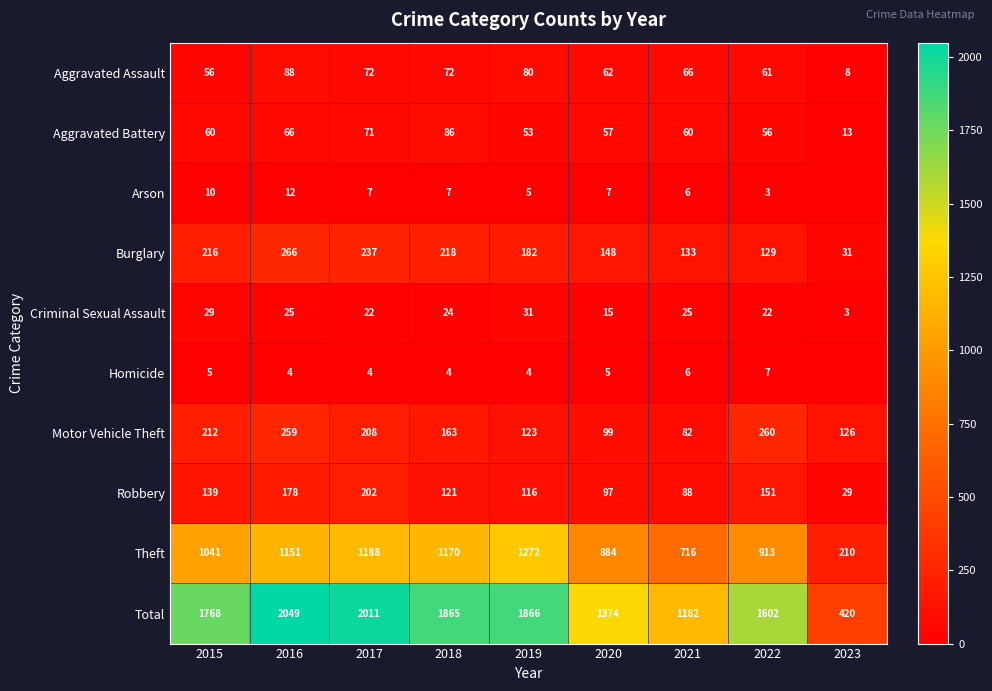

What is the difference between the highest and lowest values at 2018?

1861